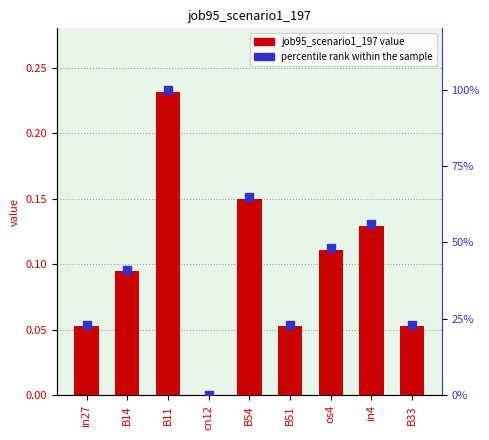

What is the total value across all series at in4?

56.1